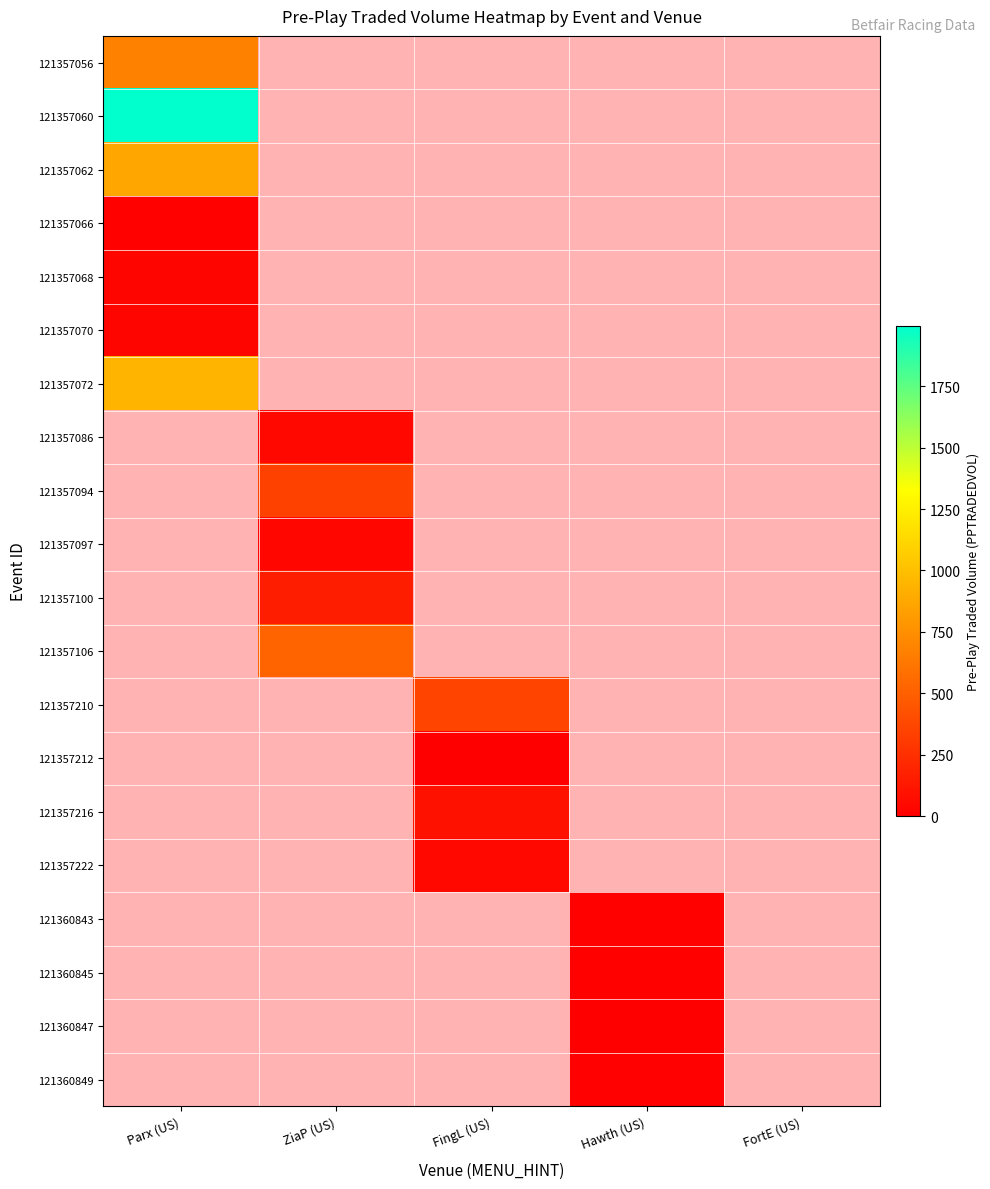

Which series has the largest total across all categories?

121357060